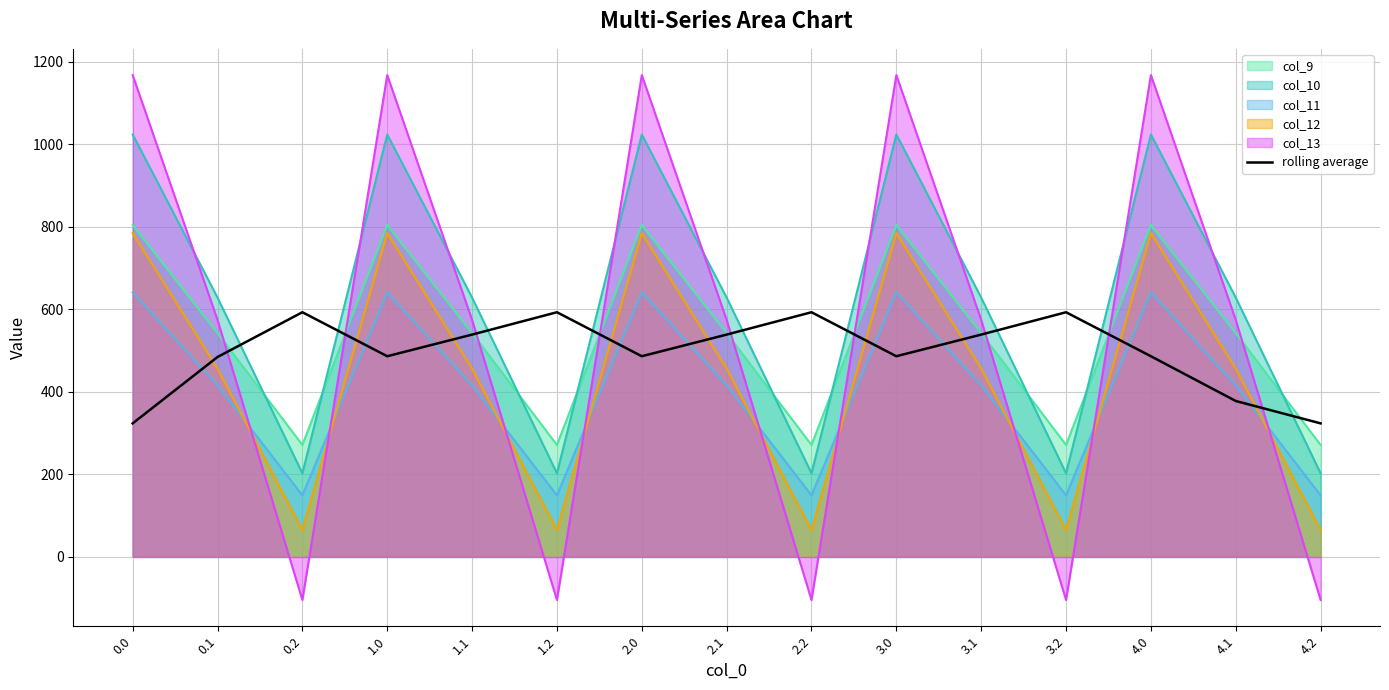

What is the minimum value shown in the chart?

-104.4